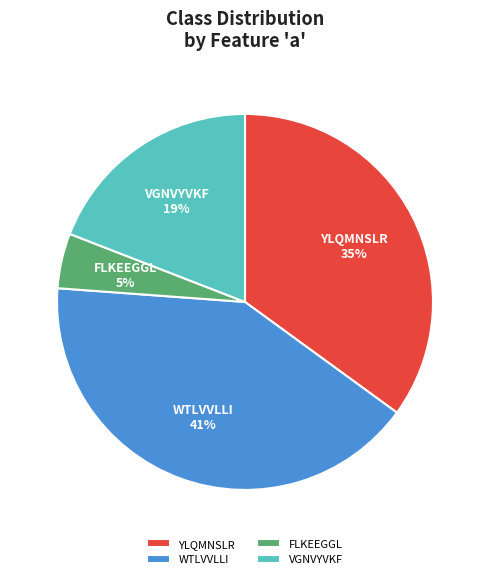

Does WTLVVLLI represent more than half of the total?

No